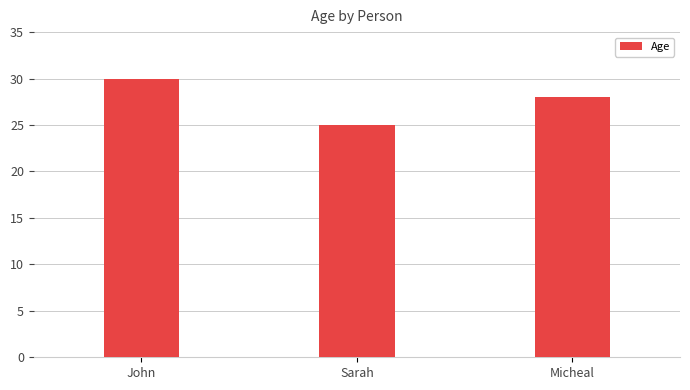

What is the difference between the maximum and second lowest values?

2